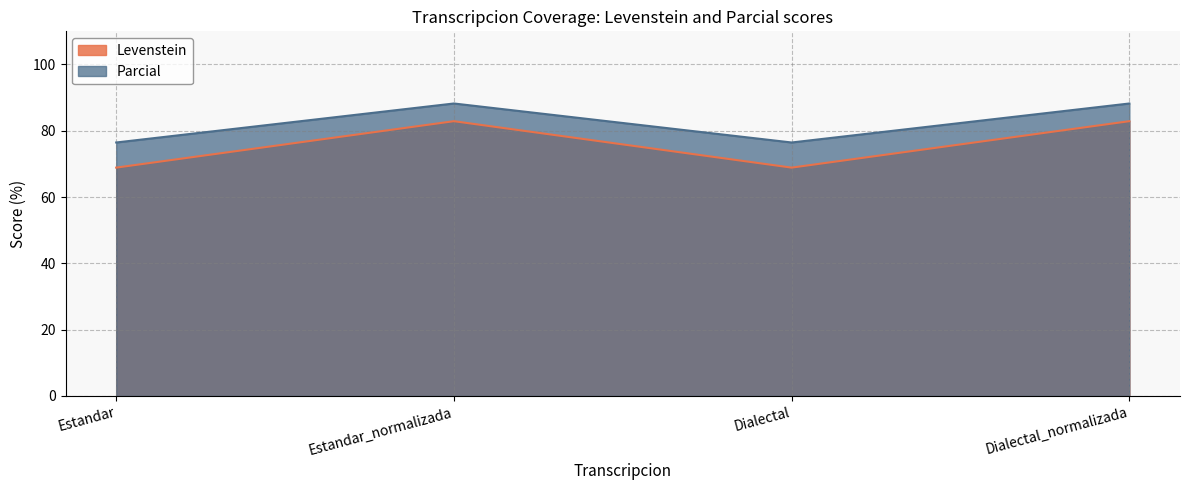

What is the total value across all series at Estandar_normalizada?

171.1